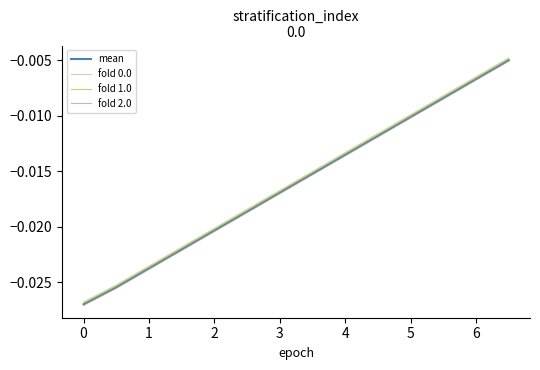

True or false: fold 0.0 and fold 2.0 intersect in this chart.

False